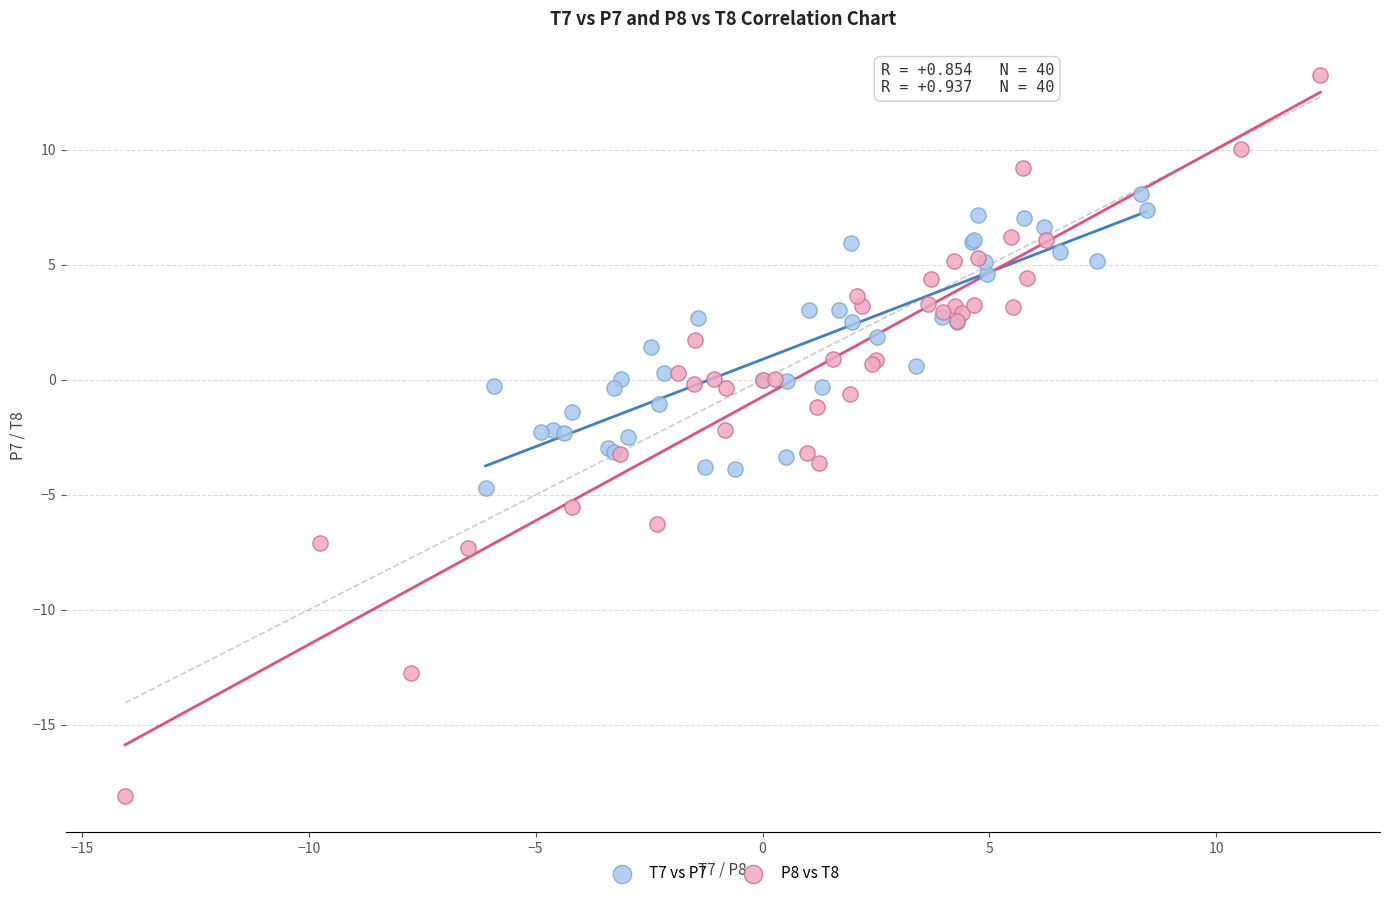

Which series reaches the minimum Y coordinate?

P8 vs T8